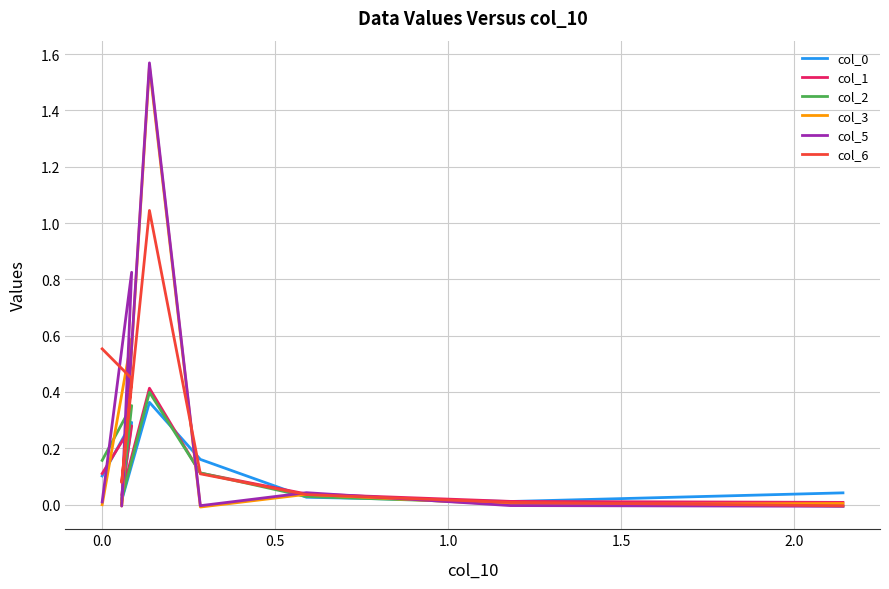

How many lines are shown in the chart?

6